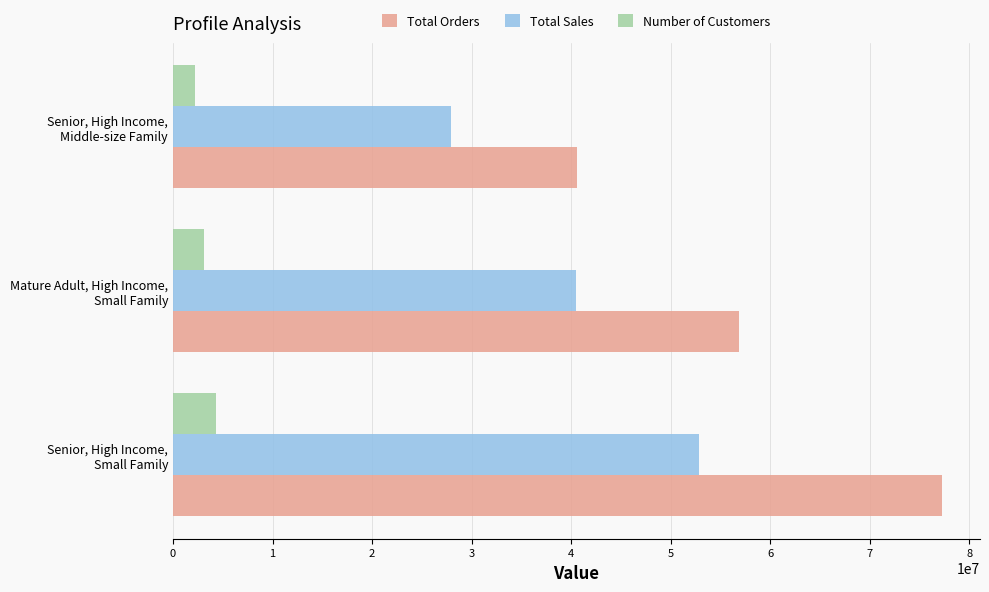

List the labels in order of Total Sales value, smallest first.

Senior, High Income,
Middle-size Family, Mature Adult, High Income,
Small Family, Senior, High Income,
Small Family